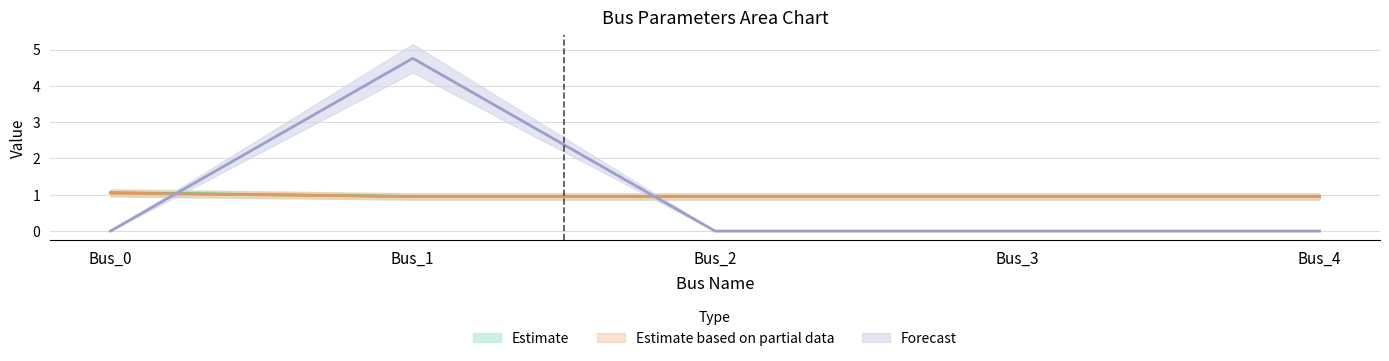

Reading right to left, transcribe all the data shown in this chart.

pf_vm_c_pu: 1.0	1.0	1.0	1.0	1.1
pf_vm_a_pu: 1.0	1.0	1.0	1.0	1.0
pf_ikss_b_ka: 0.0	0.0	0.0	4.8	0.0